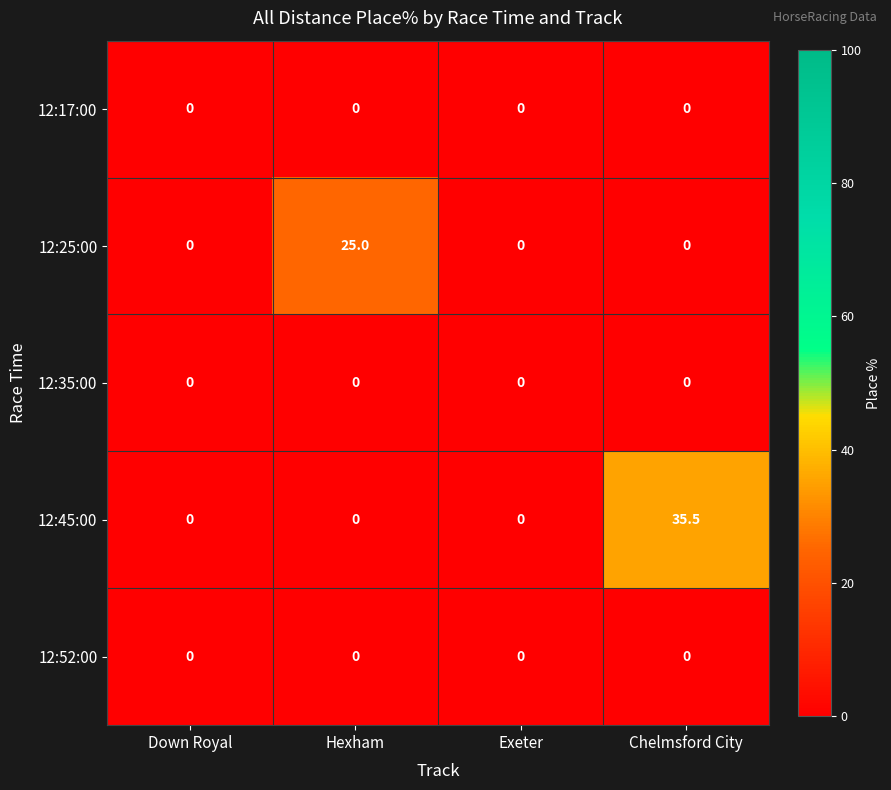

True or false: 12:17:00 has a value of 0.0 at Chelmsford City.

True